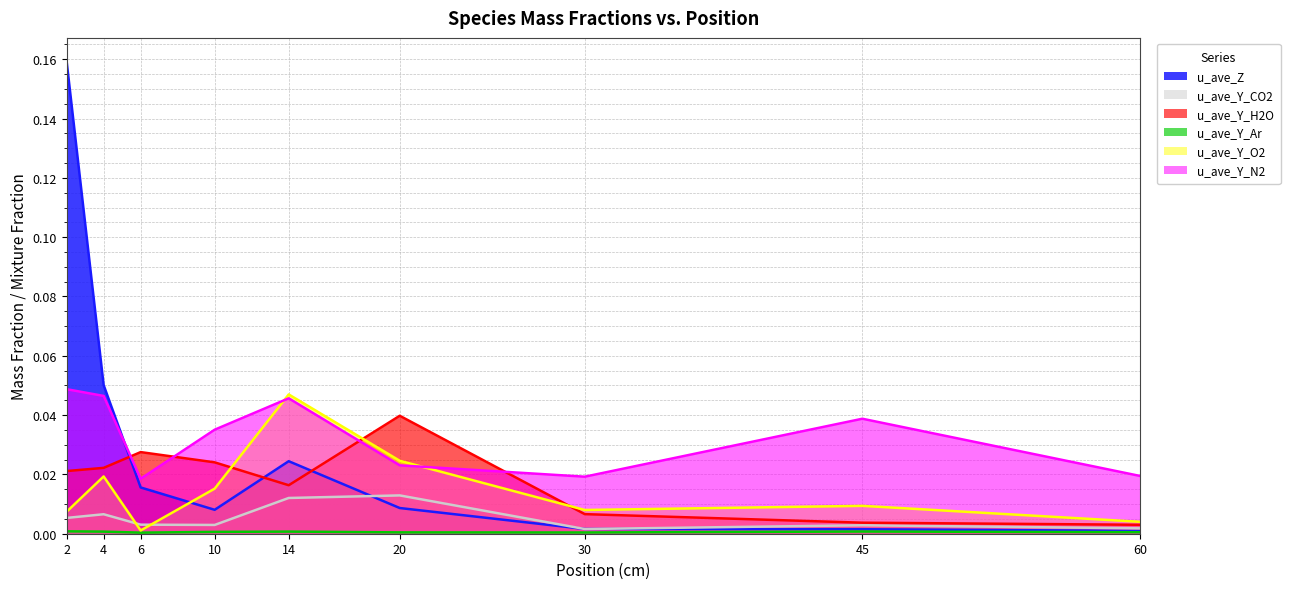

True or false: u_ave_Y_CO2 and u_ave_Y_H2O intersect in this chart.

False